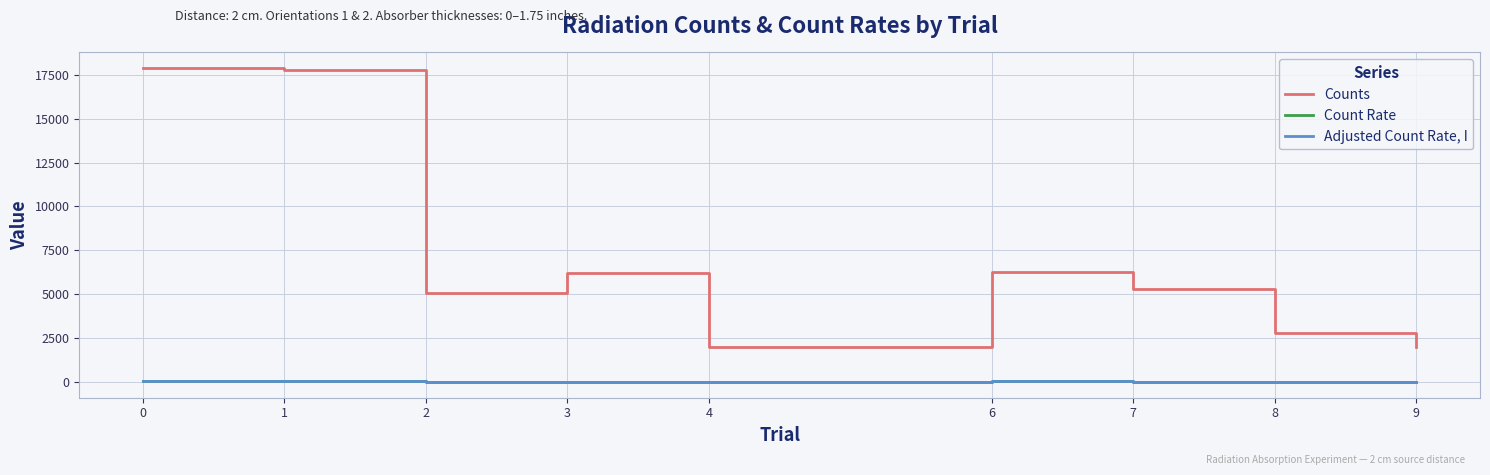

What is the maximum value shown in the chart?

17880.0